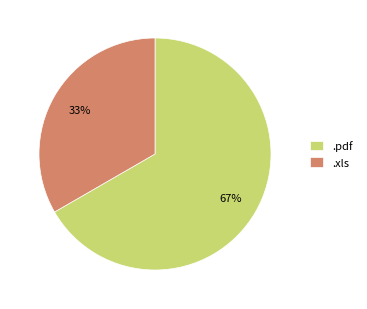

Which category has the smallest portion of the pie?

.xls